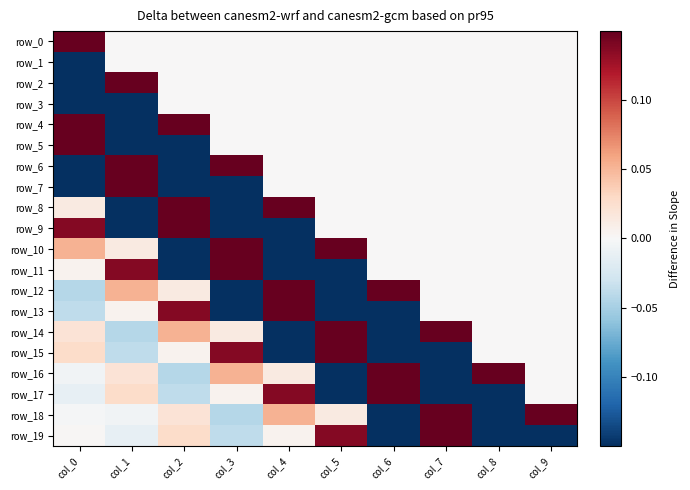

Where does the row_10 series first go above 0?

col_0